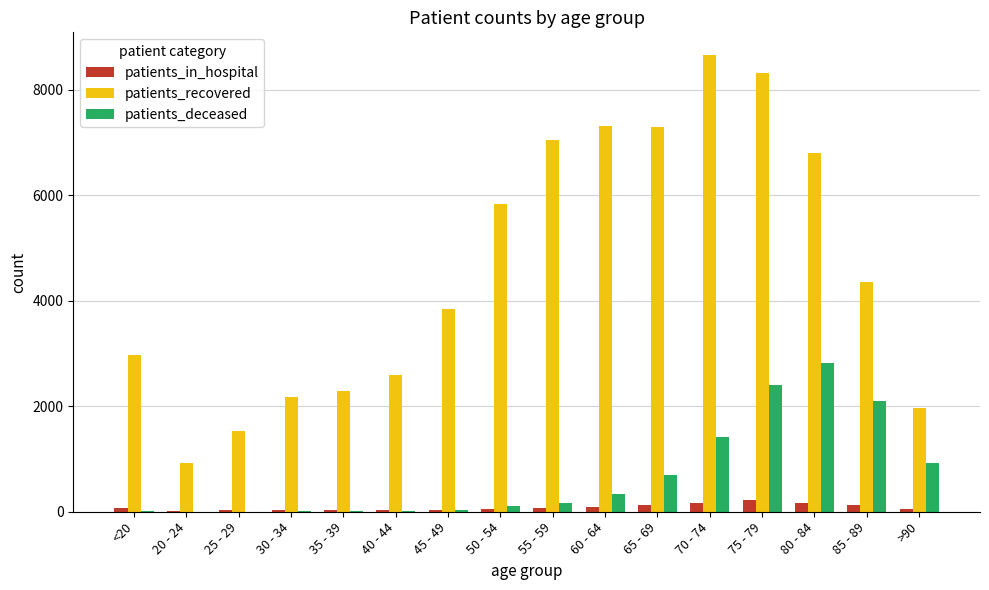

Between 55 - 59 and 70 - 74, which series saw the biggest shift?

patients_recovered